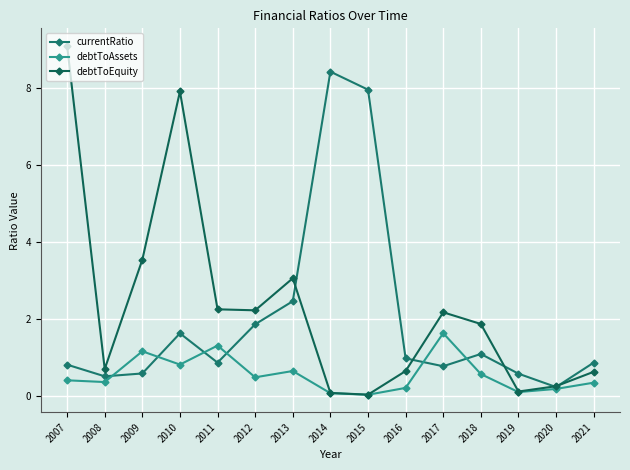

Does the chart display data point markers on the line(s)?

Yes